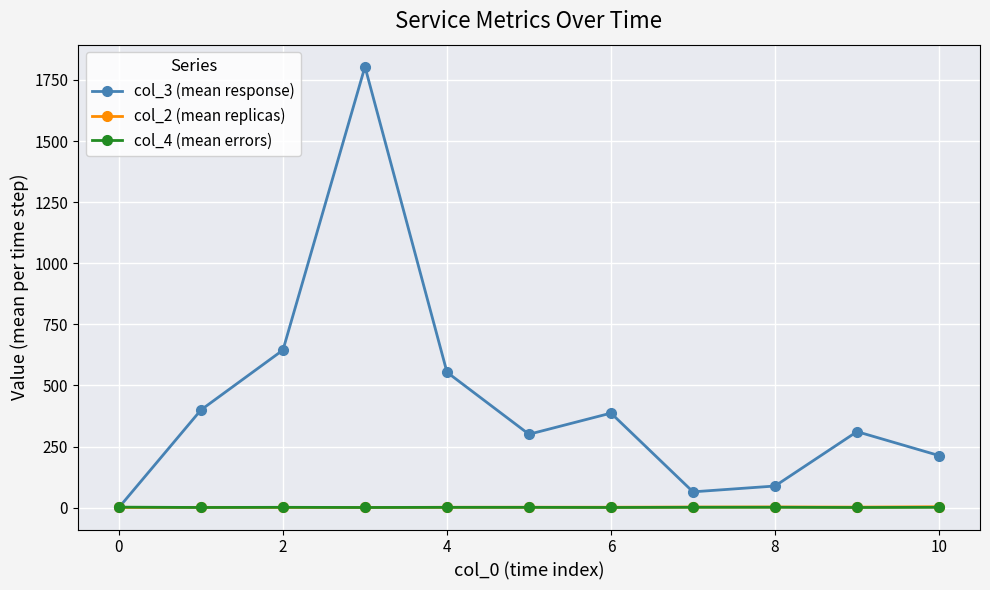

Which series has the widest spread of values?

col_3 (mean response)